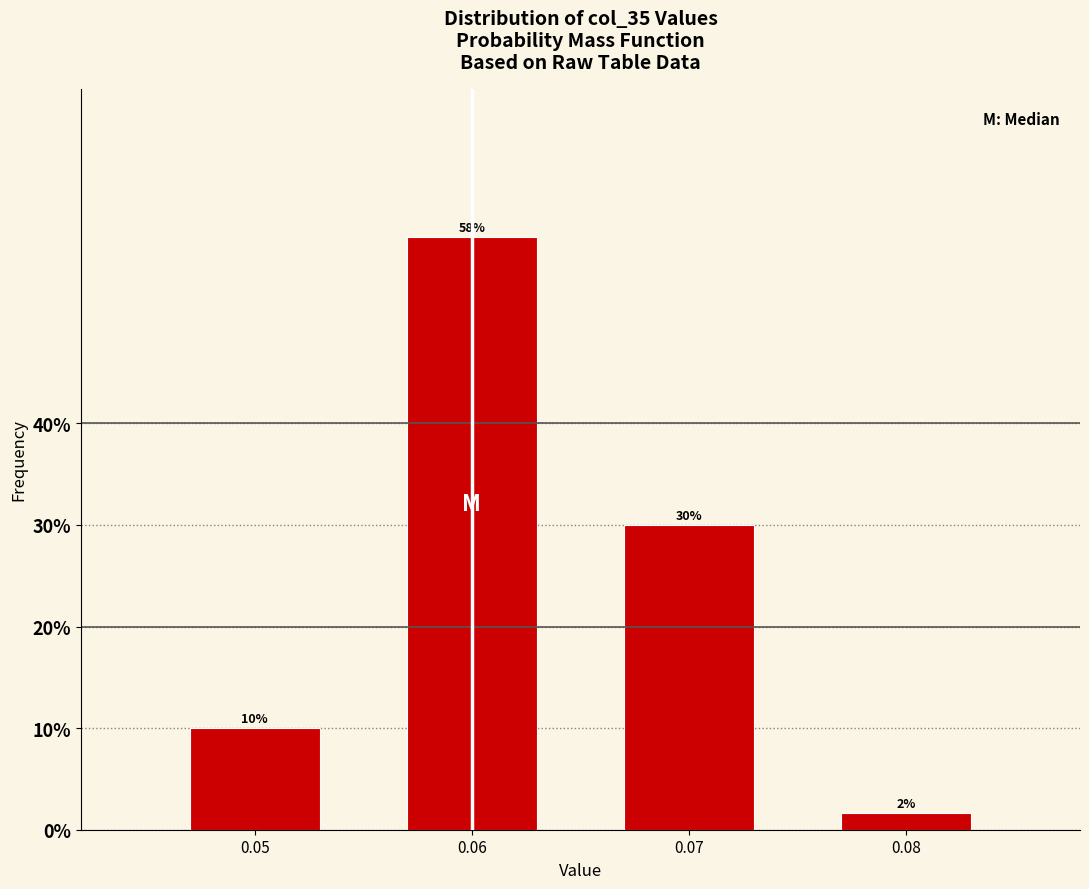

Between 0.05 and 0.08, which is larger?

0.05